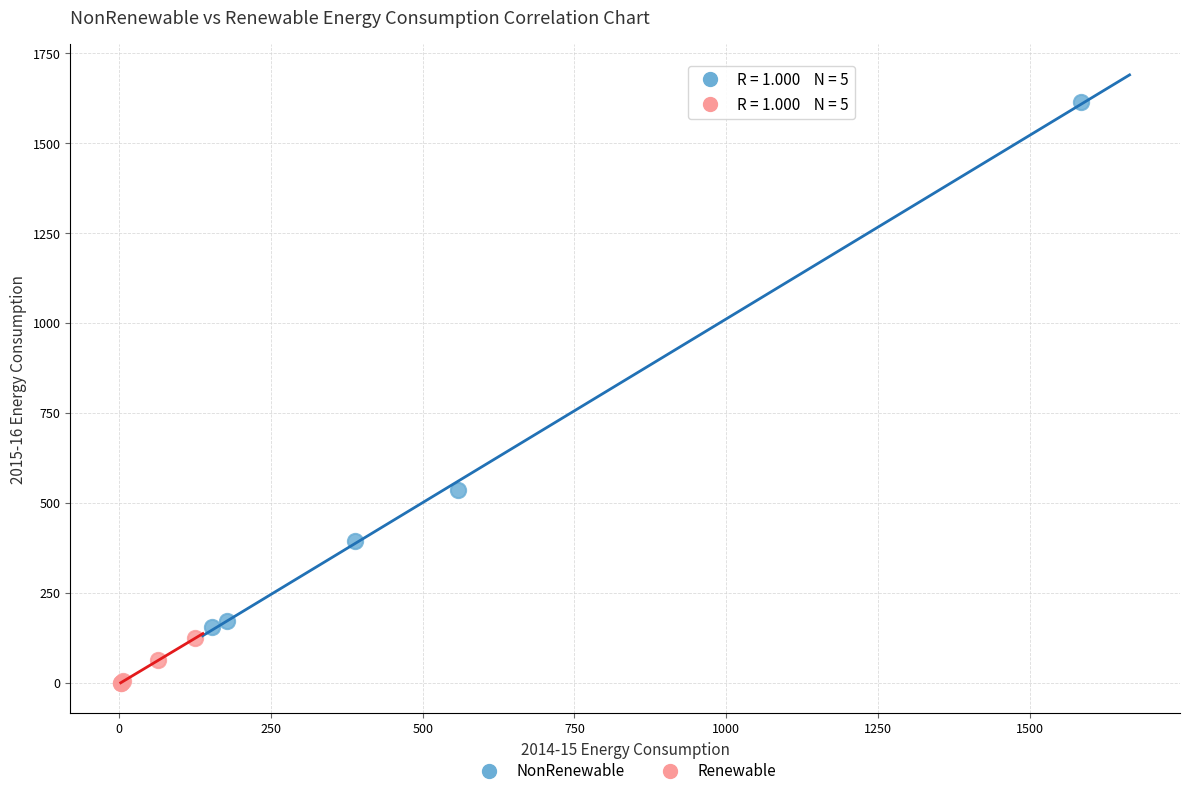

Which series reaches the maximum Y coordinate?

NonRenewable